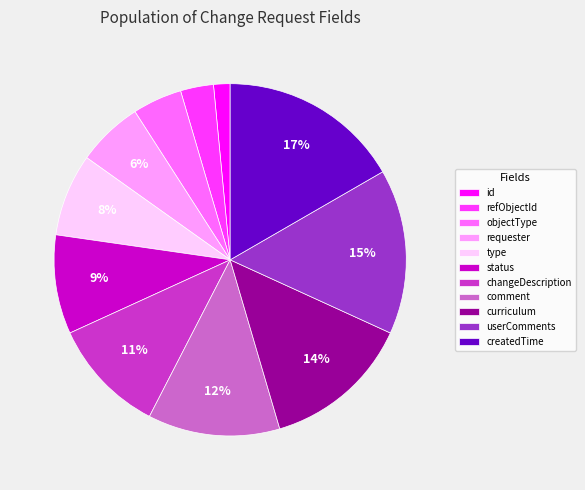

What is the smallest slice in the pie chart?

id